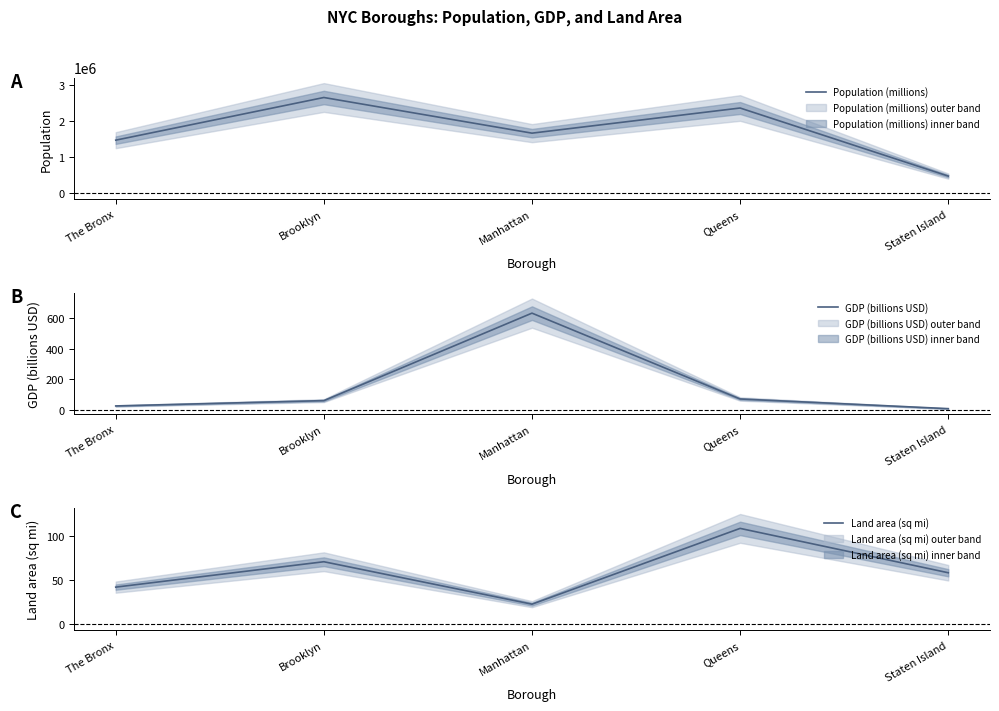

At which category does the chart reach its peak across all series?

Brooklyn